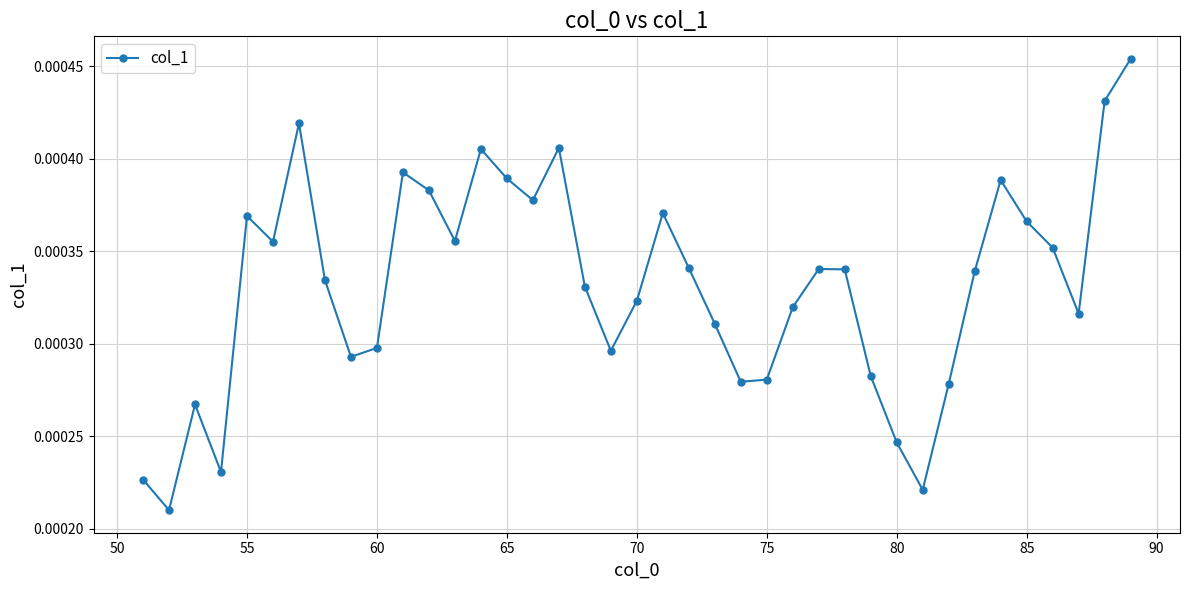

Count the values in the range 0 to 1.

39